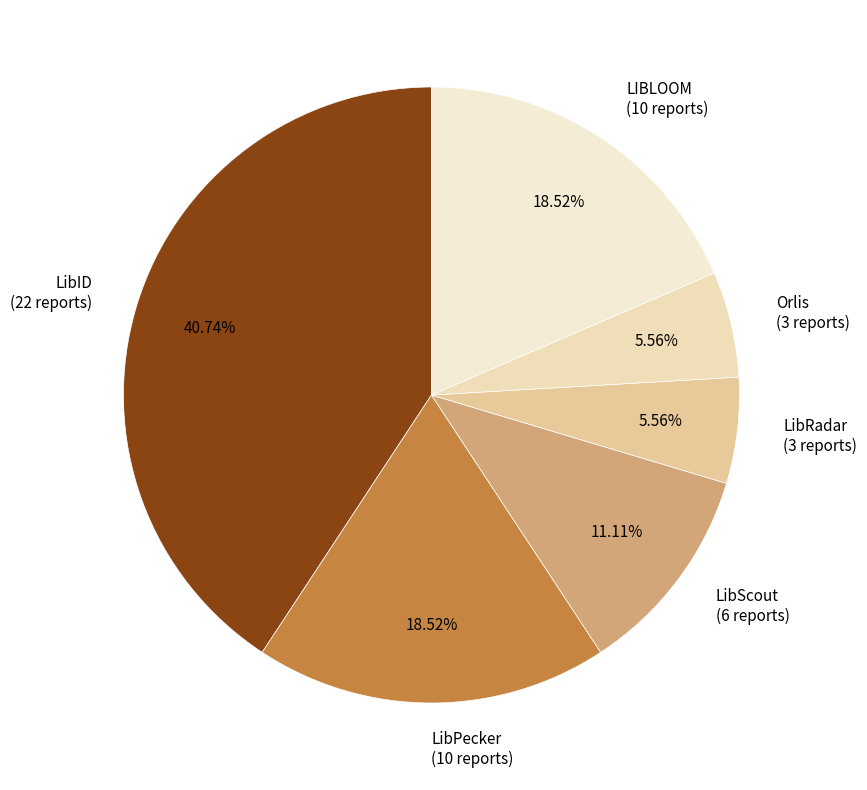

Approximately how many times larger is the value at LibPecker compared to LibScout?

1.7